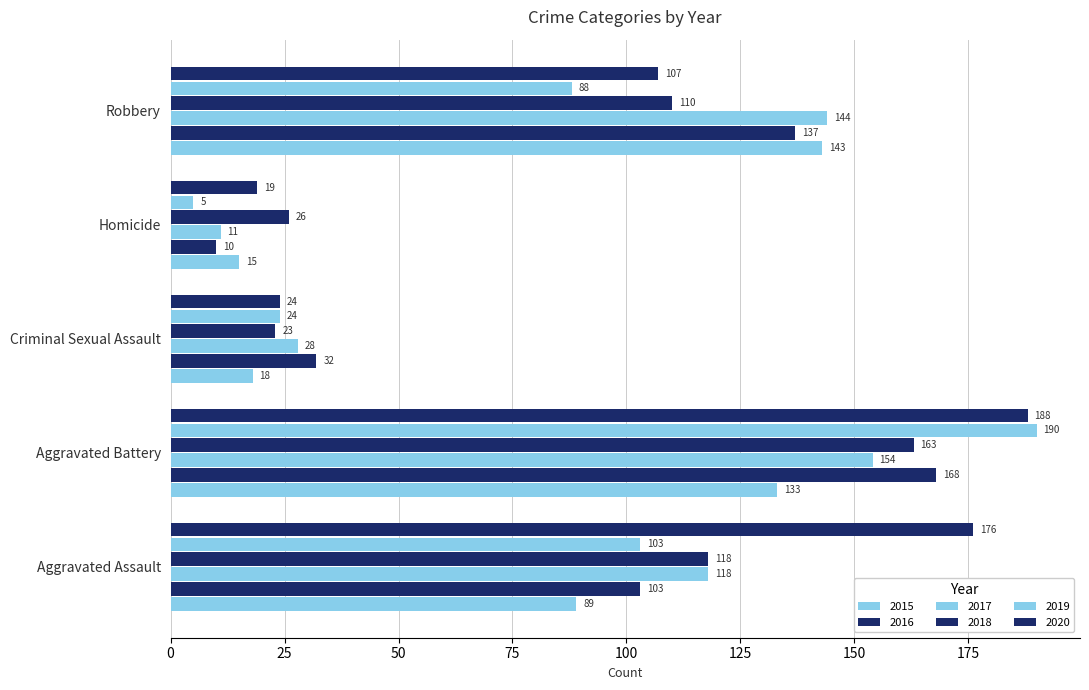

How many values in the 2017 series are below 118?

2